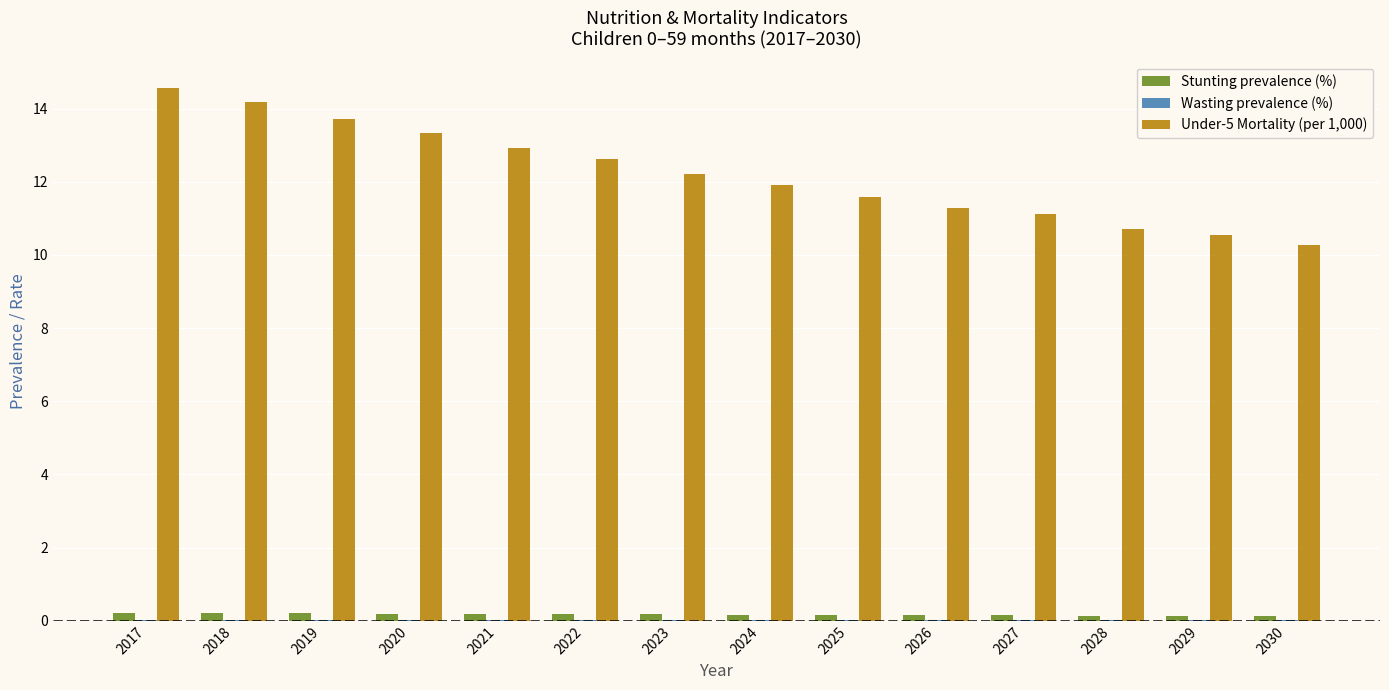

Which series has the widest spread of values?

Under-5 Mortality (per 1,000)